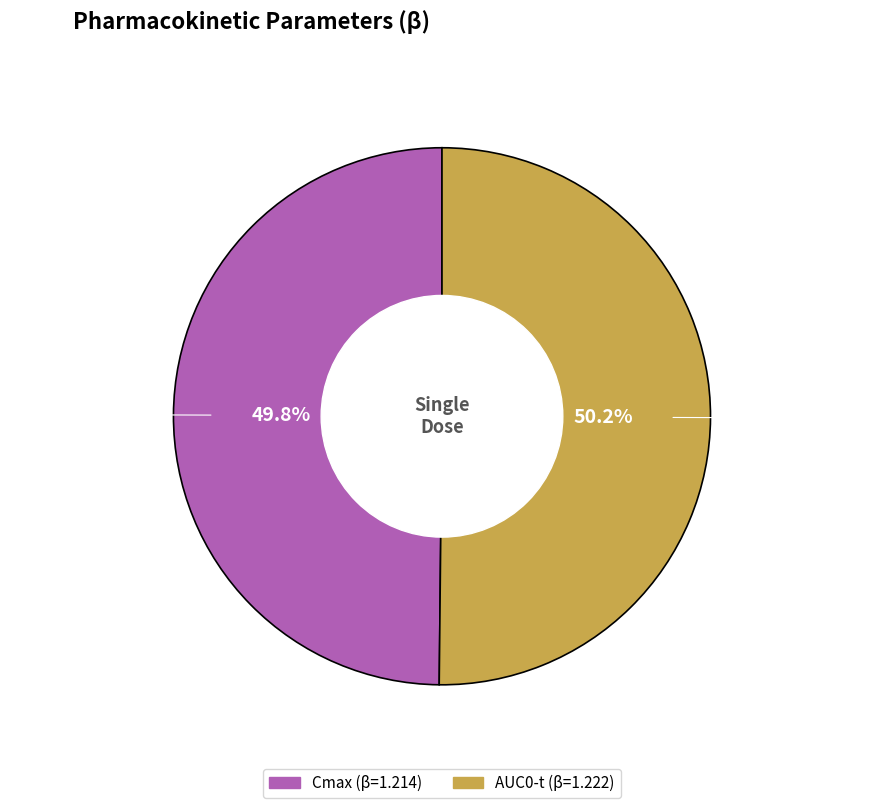

Combined, what portion of the pie is Cmax and AUC0-t?

100.0%